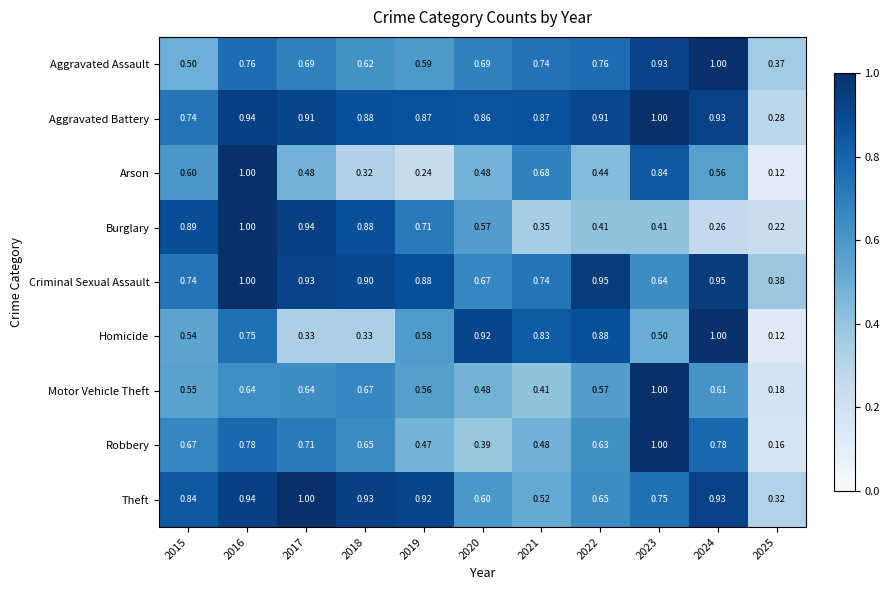

Is the value of Arson at 2023 greater than the value of Criminal Sexual Assault at 2024?

No